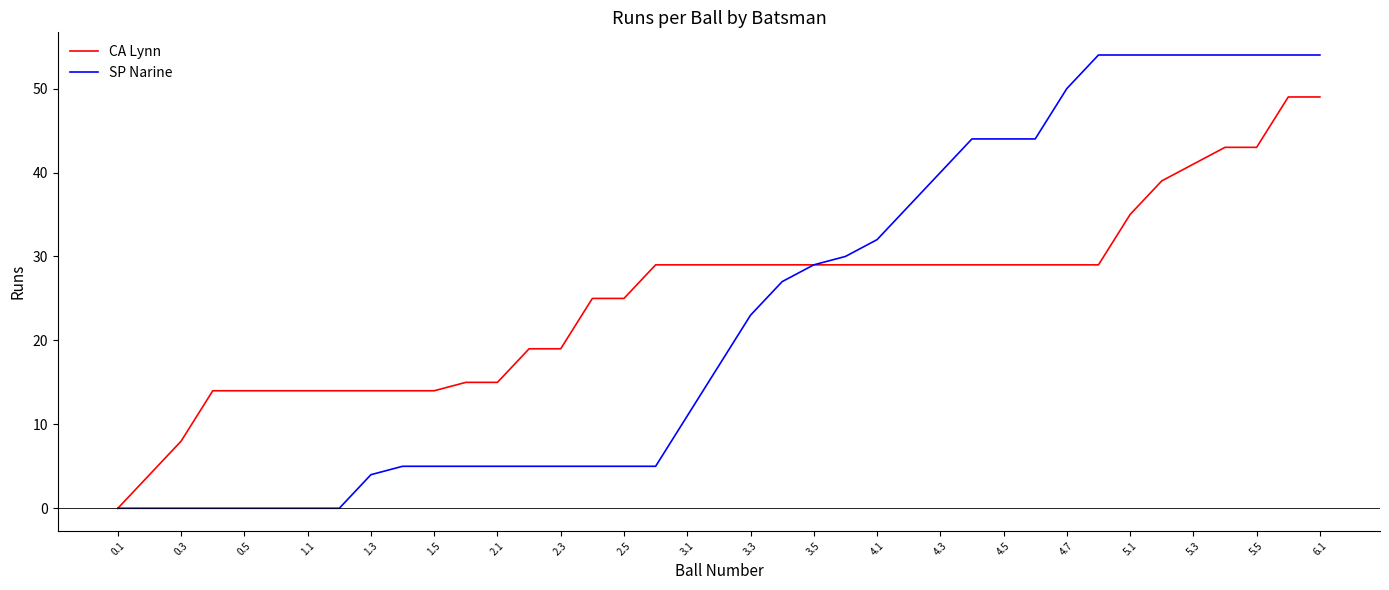

What is the average value of the SP Narine series?

23